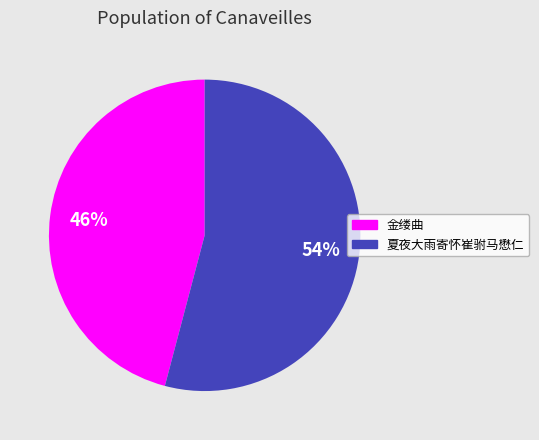

To the nearest percent, what is the average slice percentage?

50%